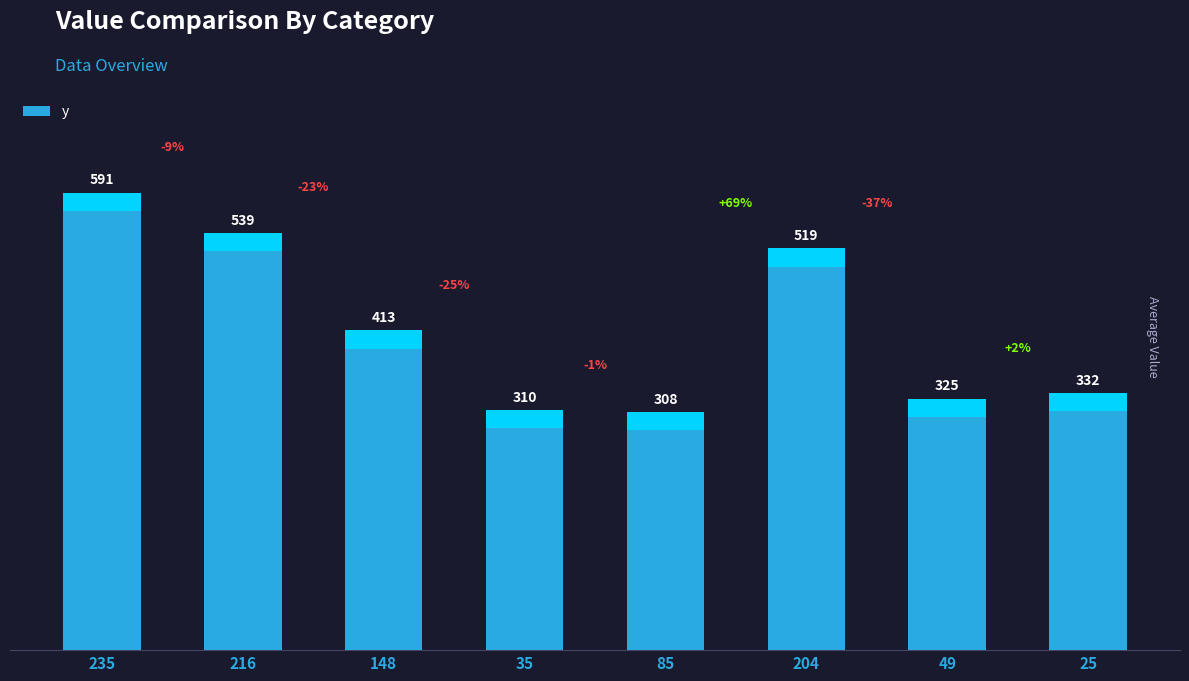

Rank the categories by value from lowest to highest.

85, 35, 49, 25, 148, 204, 216, 235